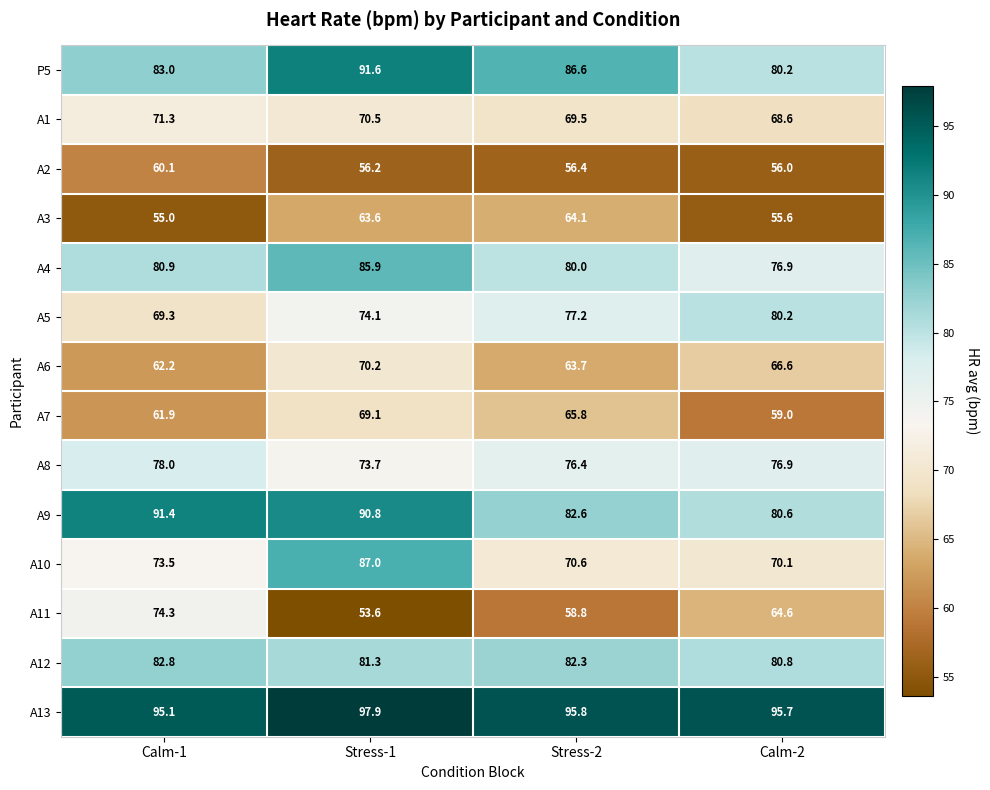

List the series in order of their peak value, lowest first.

A2, A3, A7, A6, A1, A11, A8, A5, A12, A4, A10, A9, P5, A13